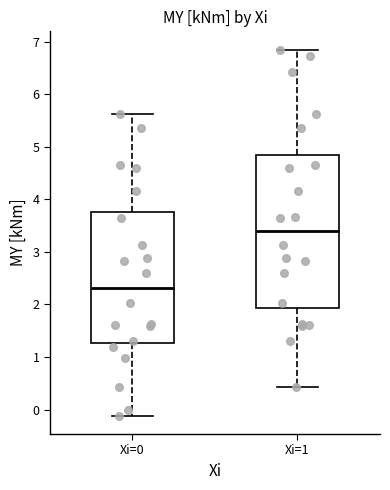

Reading left to right, transcribe this box plot: for each box, give where its median line is, the range the box spans, and where its two whiskers end, as read against the y-axis. The values are not printed on the chart, so give them approximately, as read against the axis.

Xi=0: median 2.3, box 1.3 to 3.8, whiskers -0.1 to 5.6
Xi=1: median 3.4, box 1.9 to 4.8, whiskers 0.4 to 6.8